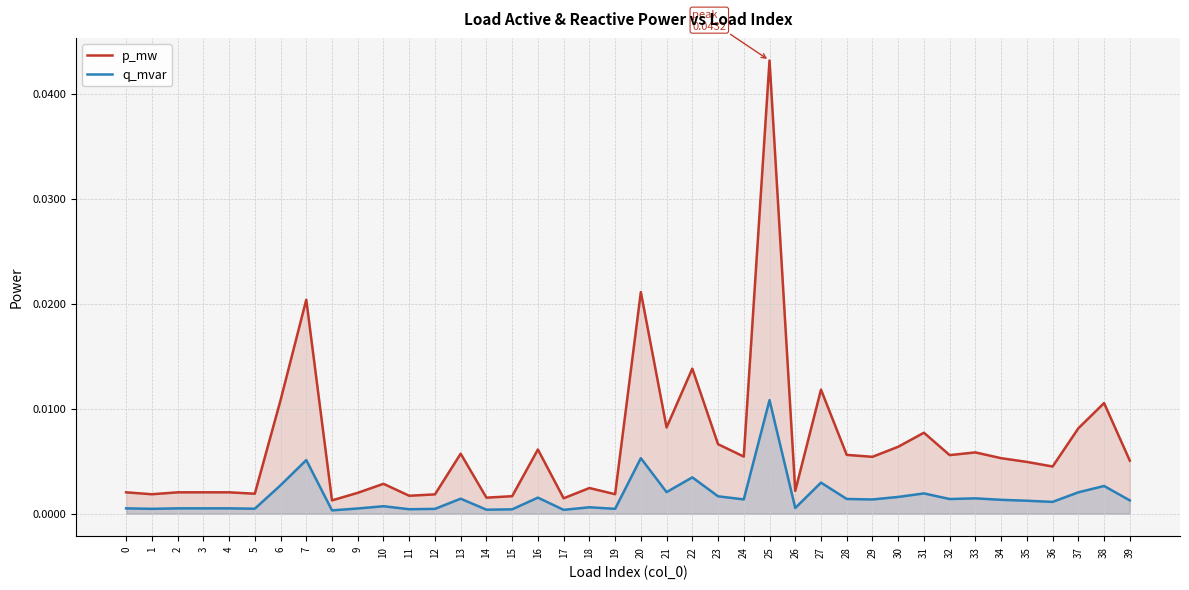

At 16, list the series in order from smallest to largest.

q_mvar, p_mw